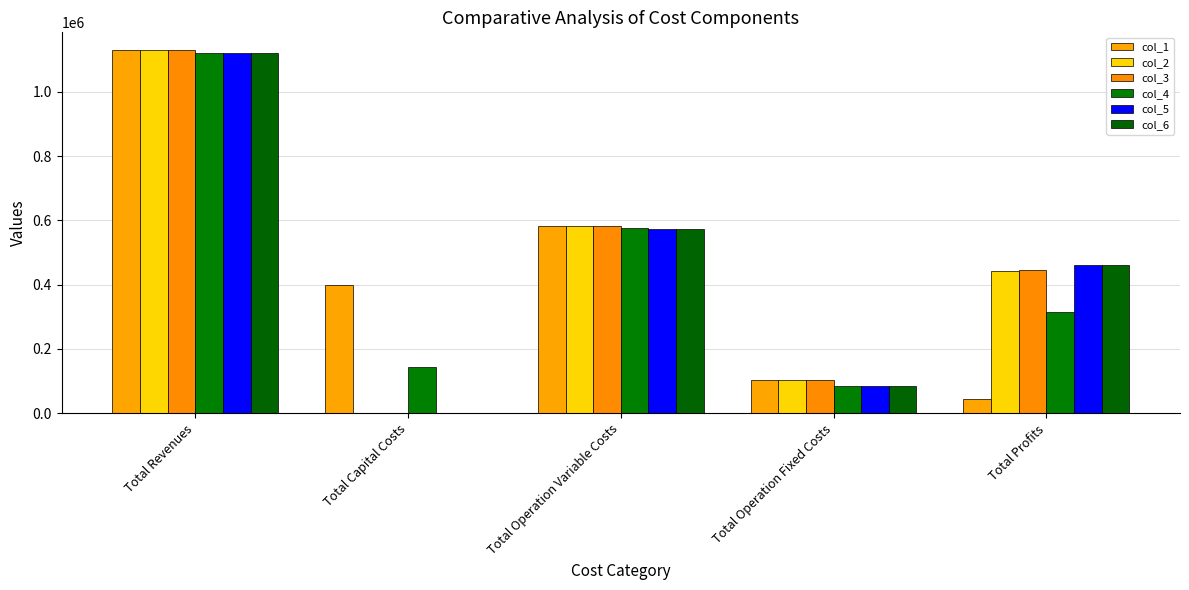

At which category is the sum across all series the highest?

Total Revenues